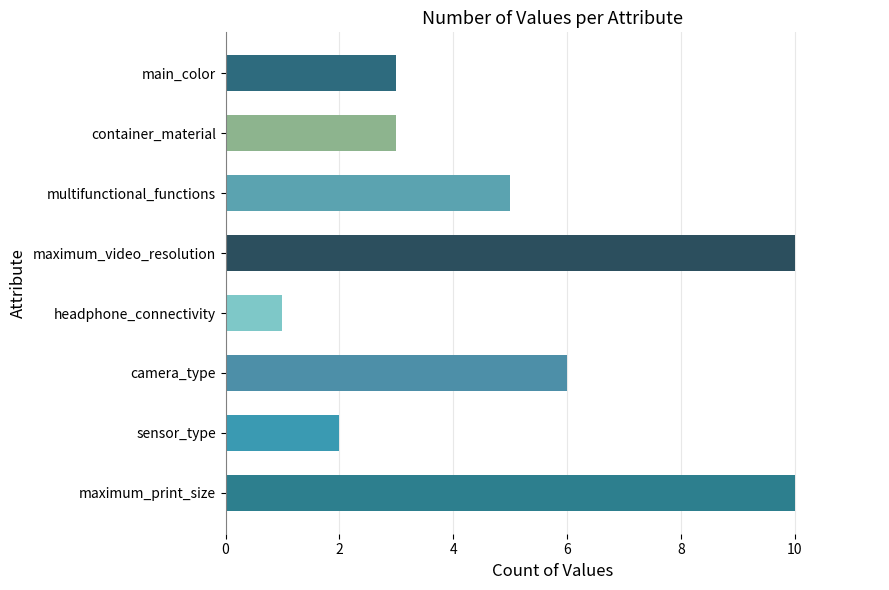

Which category has the lowest value across all series?

headphone_connectivity